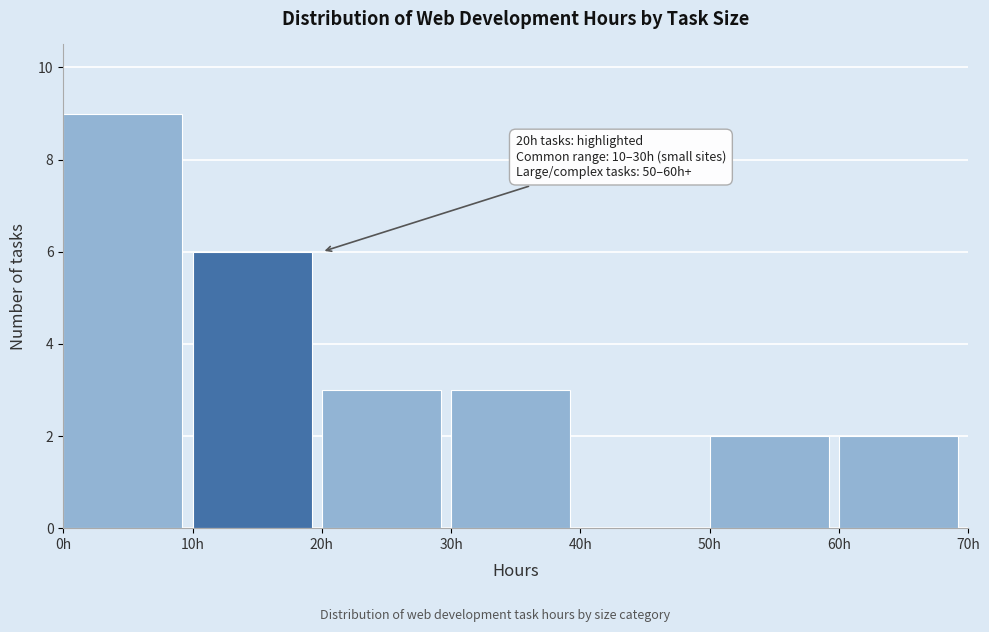

Which range on the x-axis has the tallest bar?

0 to 10